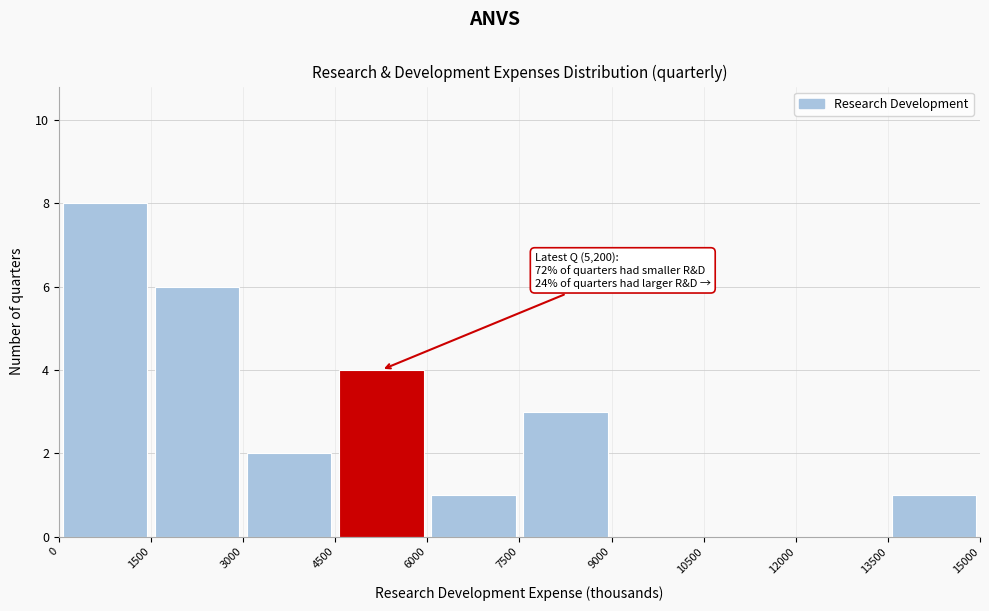

Which range on the x-axis has the tallest bar?

0 to 1500